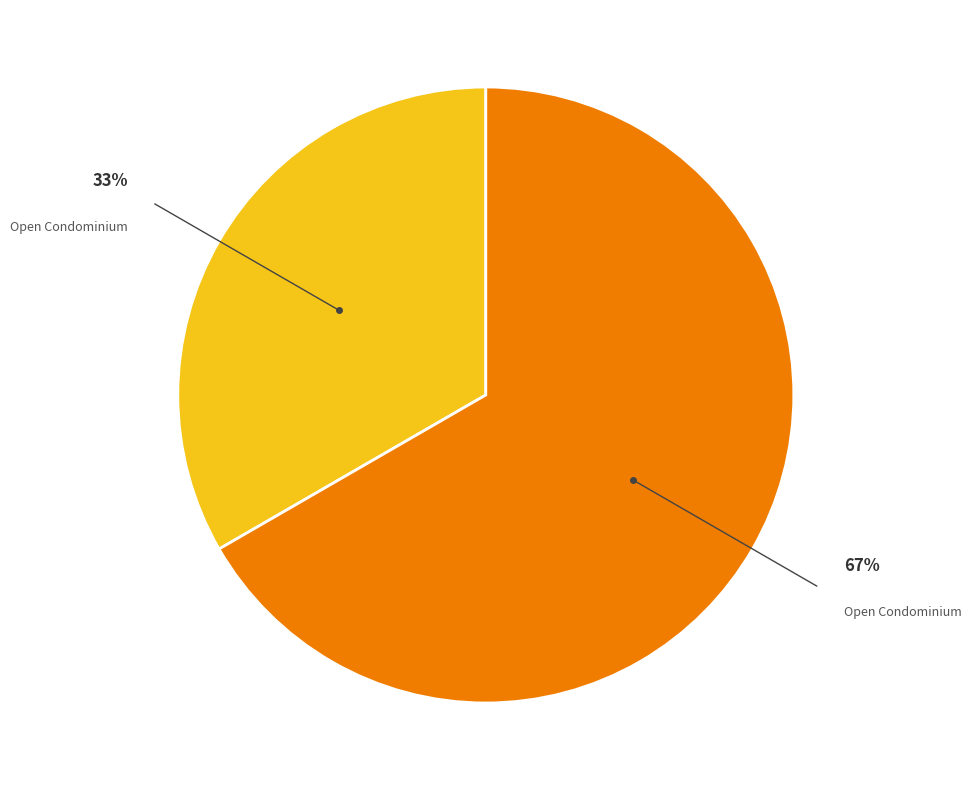

To the nearest percent, what is the average slice percentage?

50%